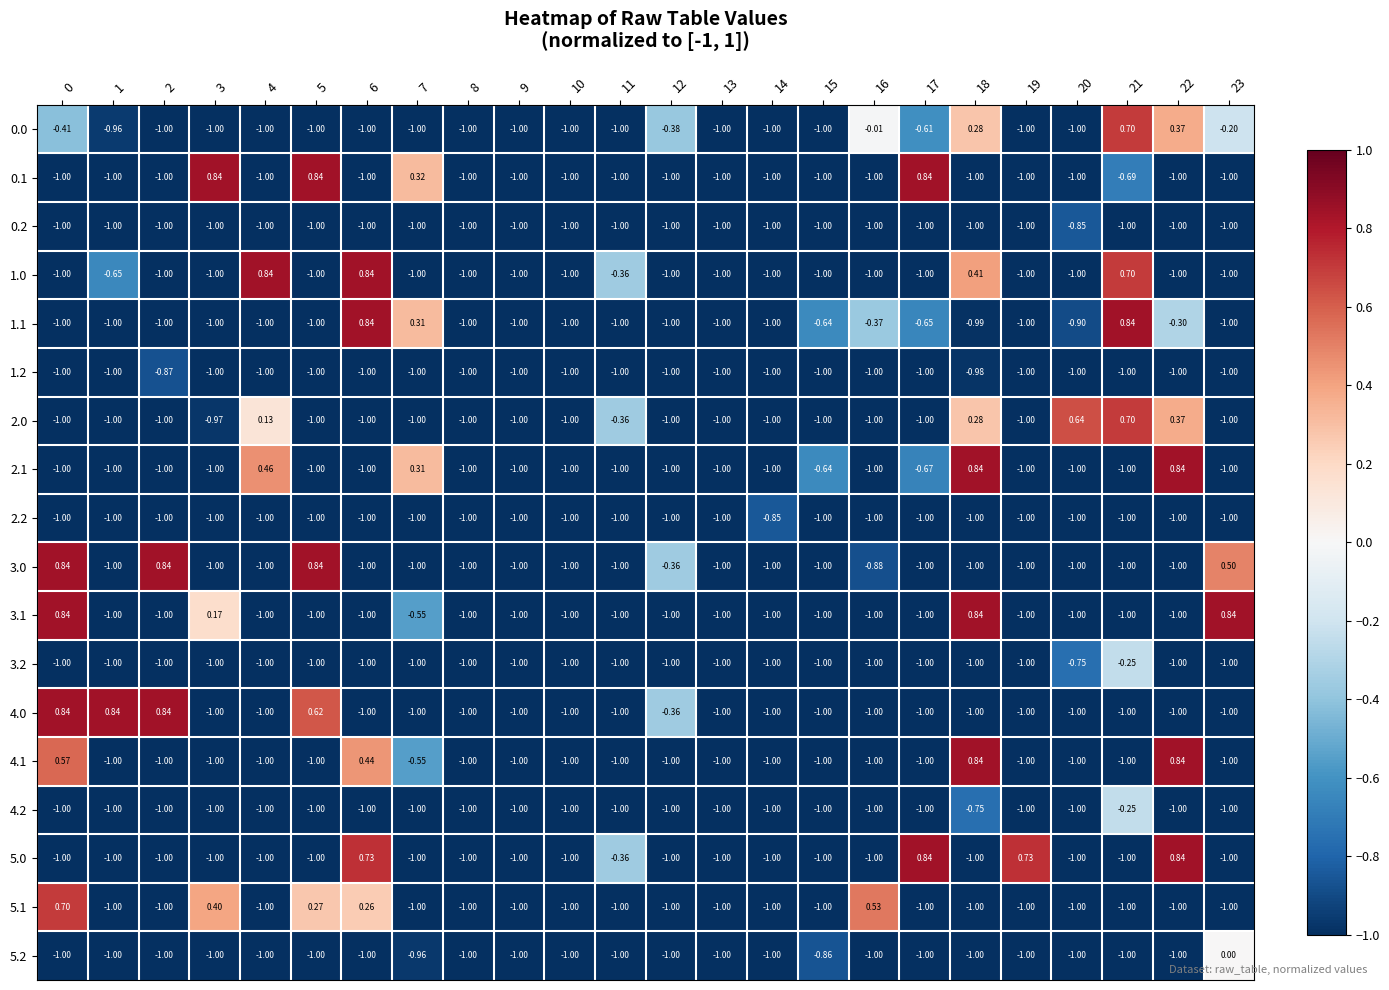

Count the number of data series in this chart.

18